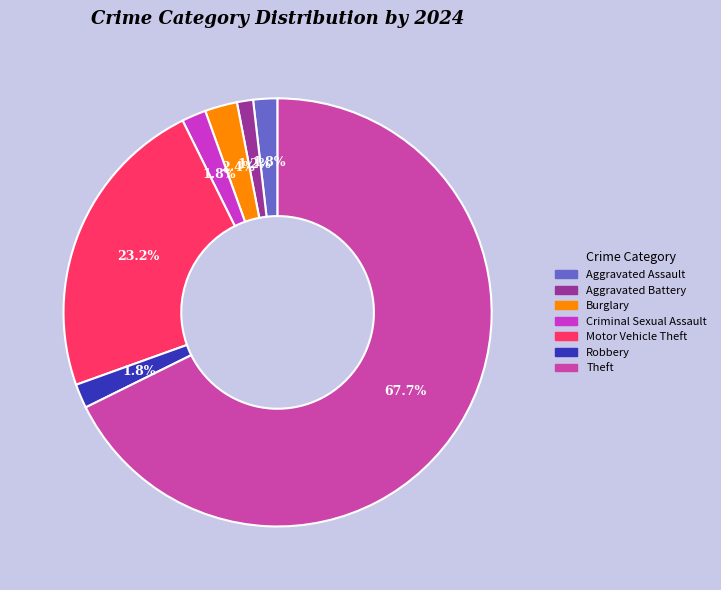

Is Criminal Sexual Assault the majority of the pie?

No